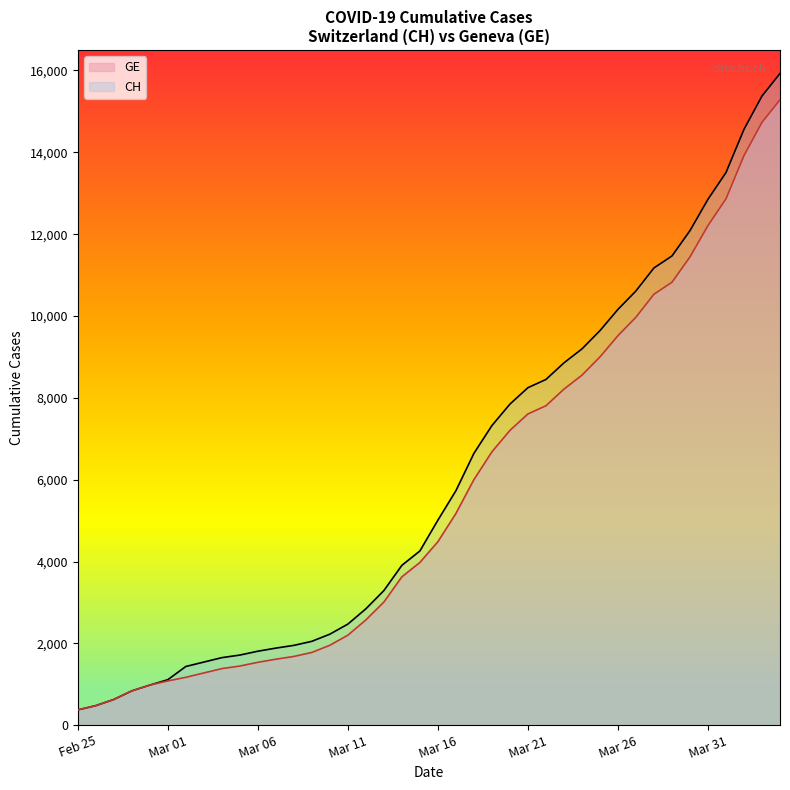

The value of CH at Mar 21 is 13144. True or false?

False